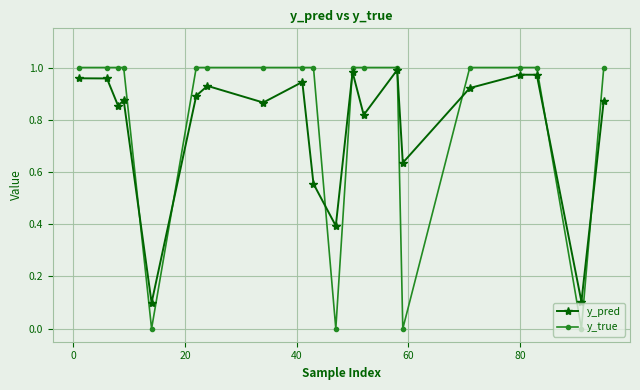

Which series has the largest range (max minus min)?

y_true